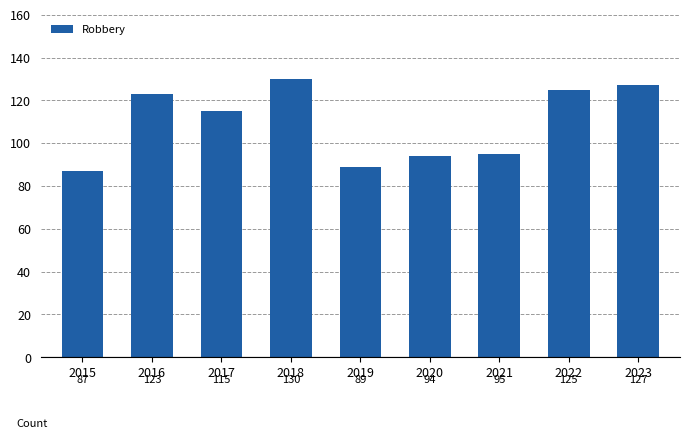

What is the difference between the second highest and second lowest values?

38